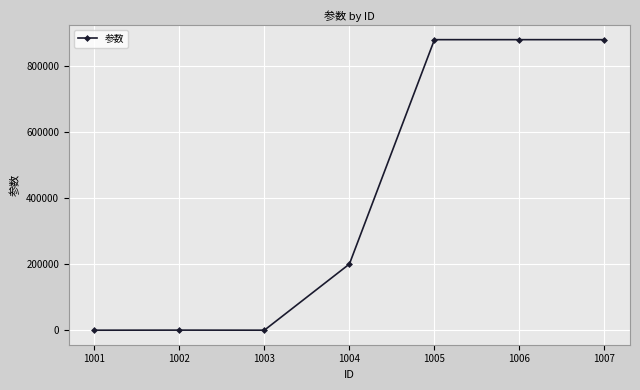

What is the sum of all values?

2835045